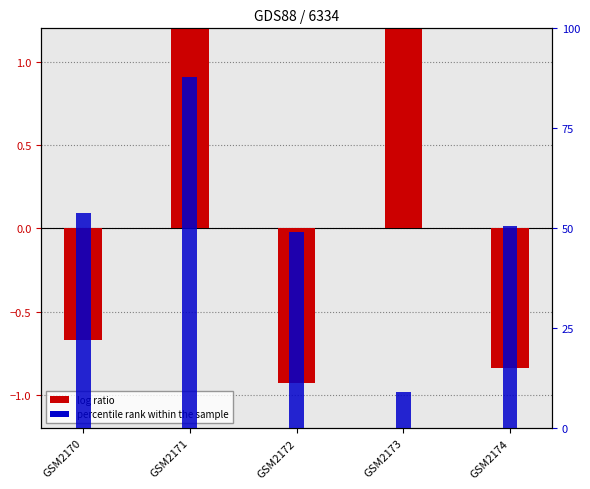

Reading right to left, transcribe all the data shown in this chart.

log ratio: GSM2174=-0.8	GSM2173=1.2	GSM2172=-0.9	GSM2171=1.2	GSM2170=-0.7
percentile rank within the sample: GSM2174=50.5	GSM2173=9.0	GSM2172=49.0	GSM2171=87.8	GSM2170=53.7